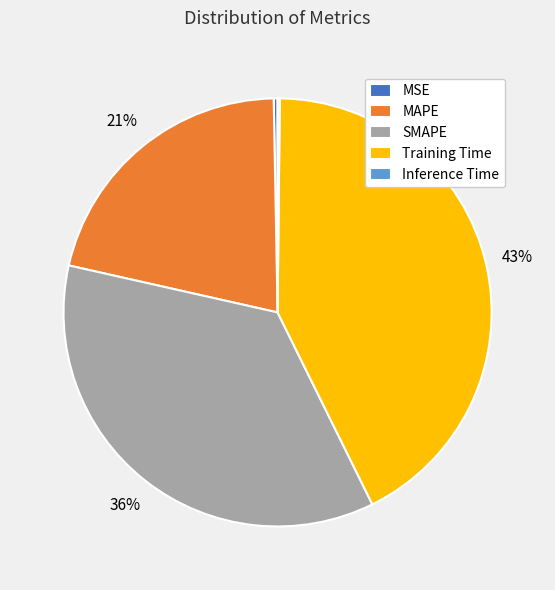

Which has a higher value, MSE or MAPE?

MAPE